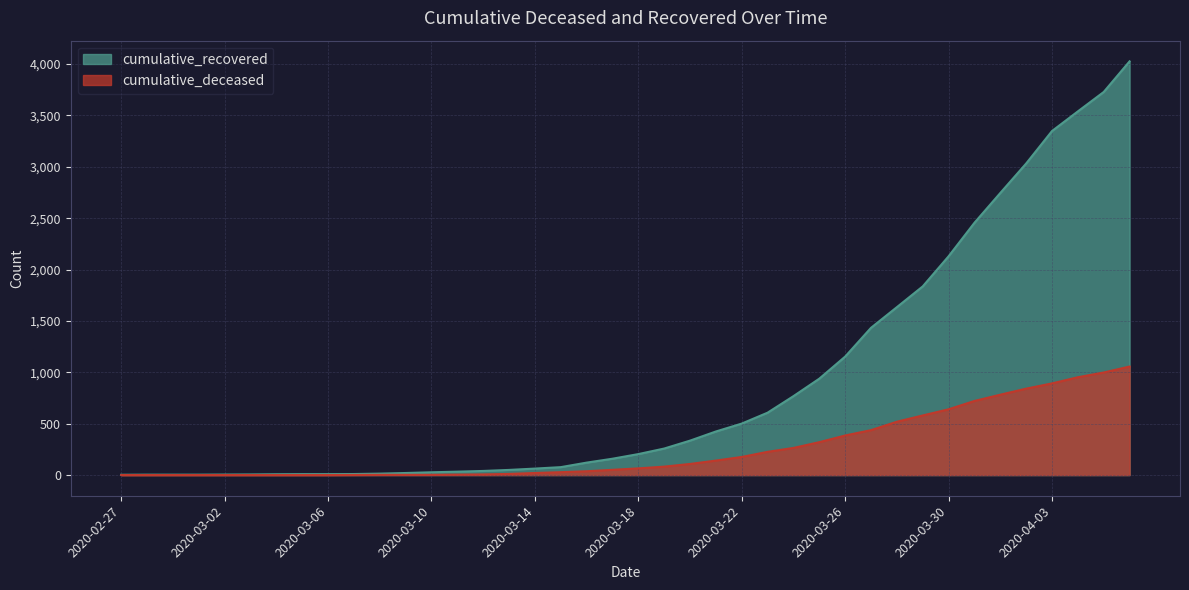

What is the total value across all series at 2020-03-21?

565